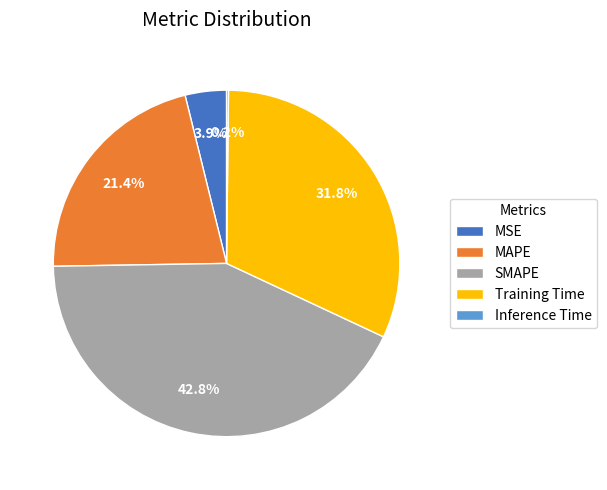

Which has a higher value, SMAPE or Training Time?

SMAPE